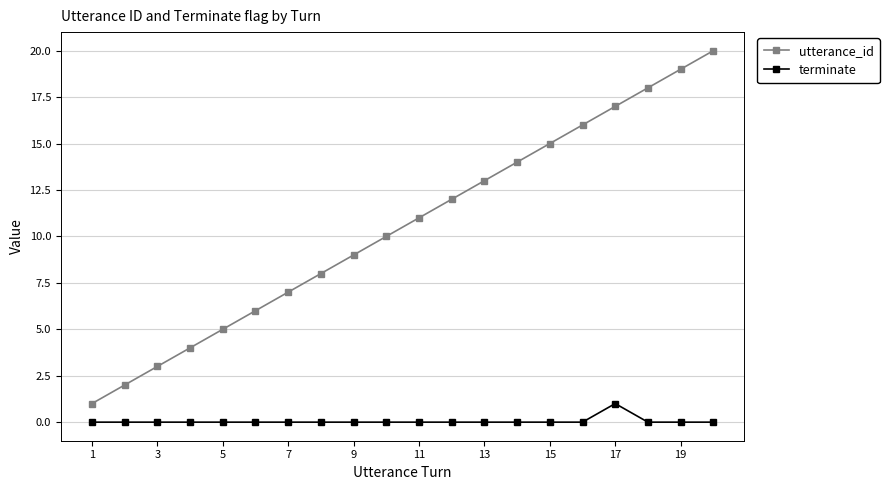

Which series has the widest spread of values?

utterance_id